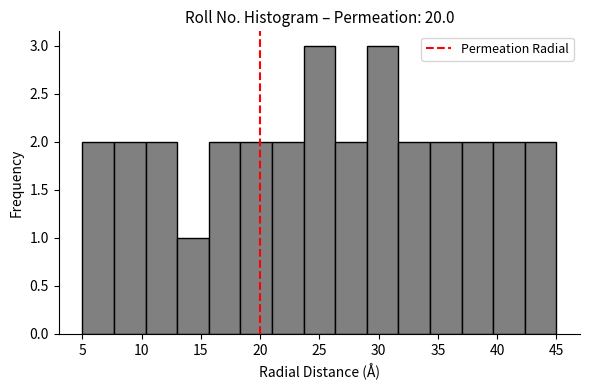

Reading left to right, list every bar in this chart as the range it spans on the x-axis followed by its height. Neither the bar edges nor the heights are printed on the chart, so give them approximately, as read against the axes.

5.0 to 7.5: 2
7.5 to 10.5: 2
10.5 to 13.0: 2
13.0 to 15.5: 1
15.5 to 18.5: 2
18.5 to 21.0: 2
21.0 to 23.5: 2
23.5 to 26.5: 3
26.5 to 29.0: 2
29.0 to 31.5: 3
31.5 to 34.5: 2
34.5 to 37.0: 2
37.0 to 39.5: 2
39.5 to 42.5: 2
42.5 to 45.0: 2